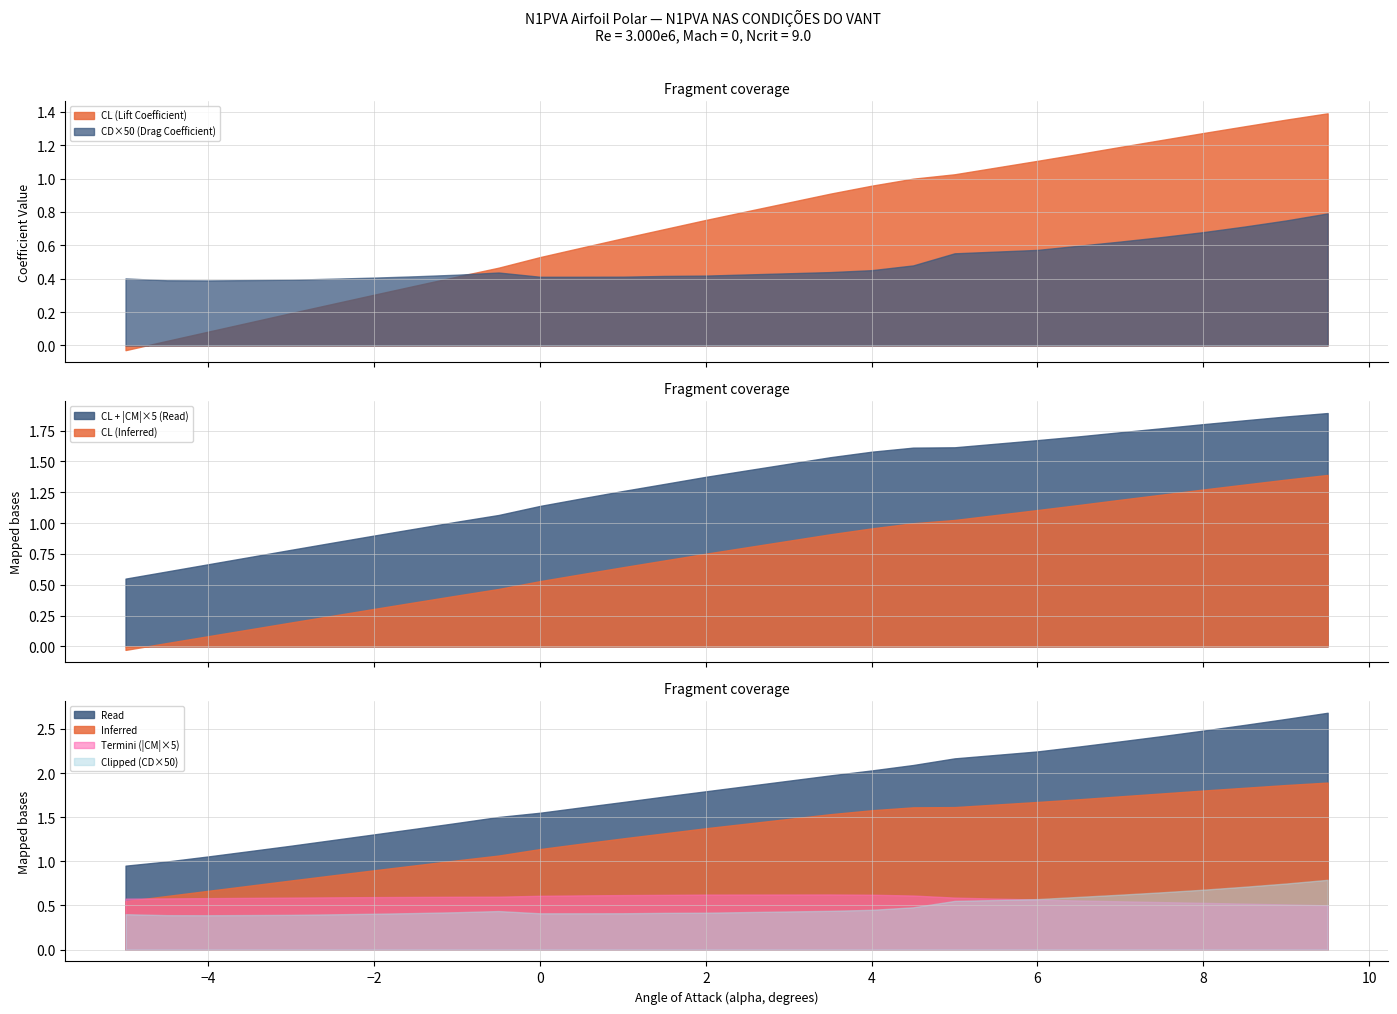

True or false: CL + |CM|×5 (Read) and CL (Inferred) intersect in this chart.

False